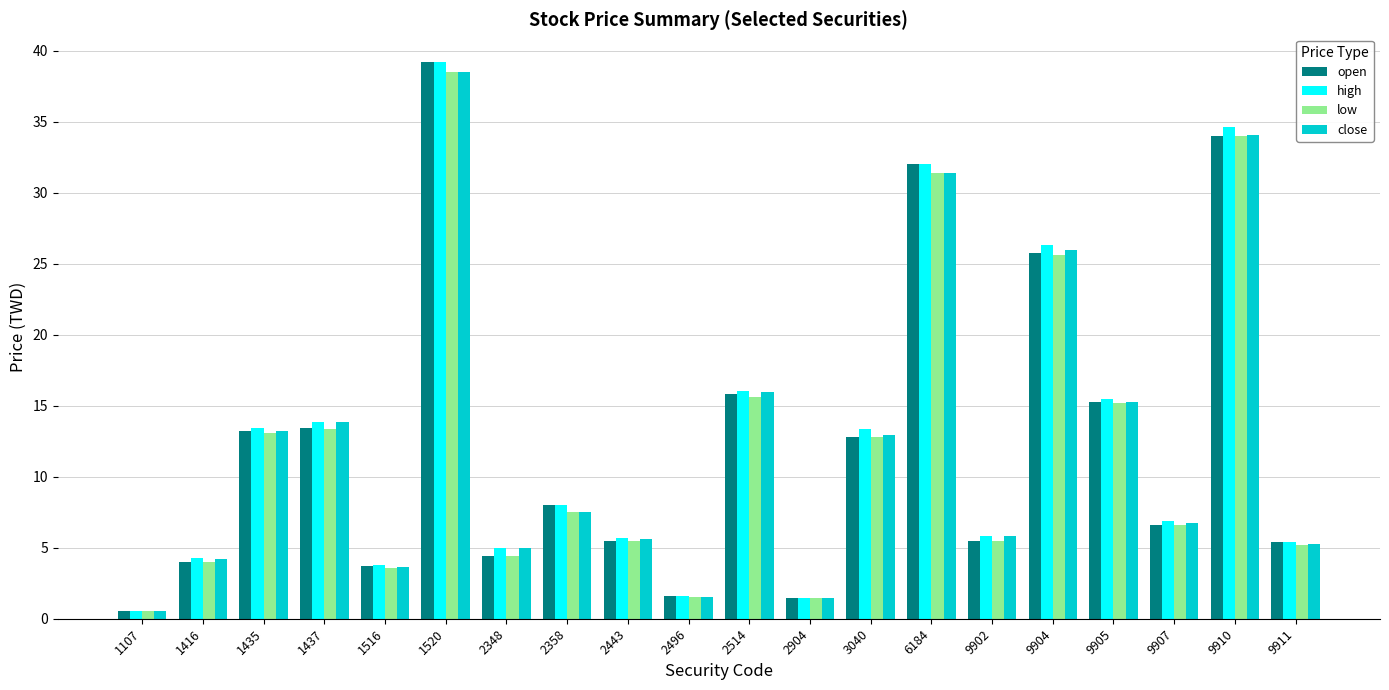

What is the minimum value shown in the chart?

0.5